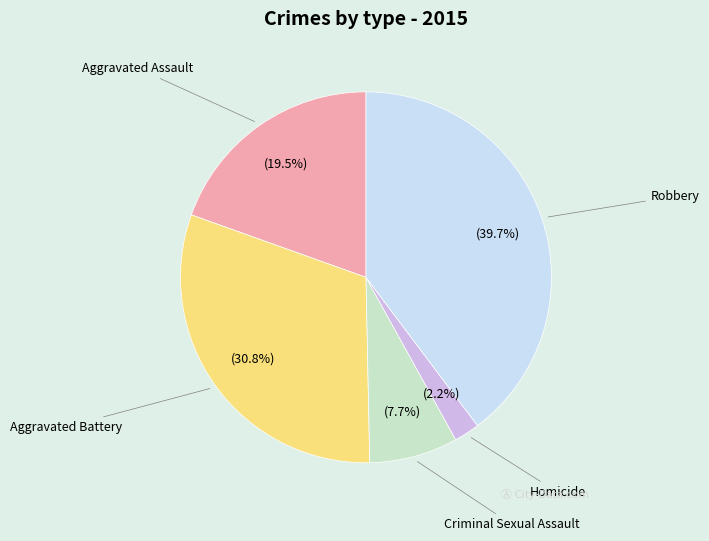

What is the ratio of the value at Aggravated Assault to the value at Criminal Sexual Assault?

2.5